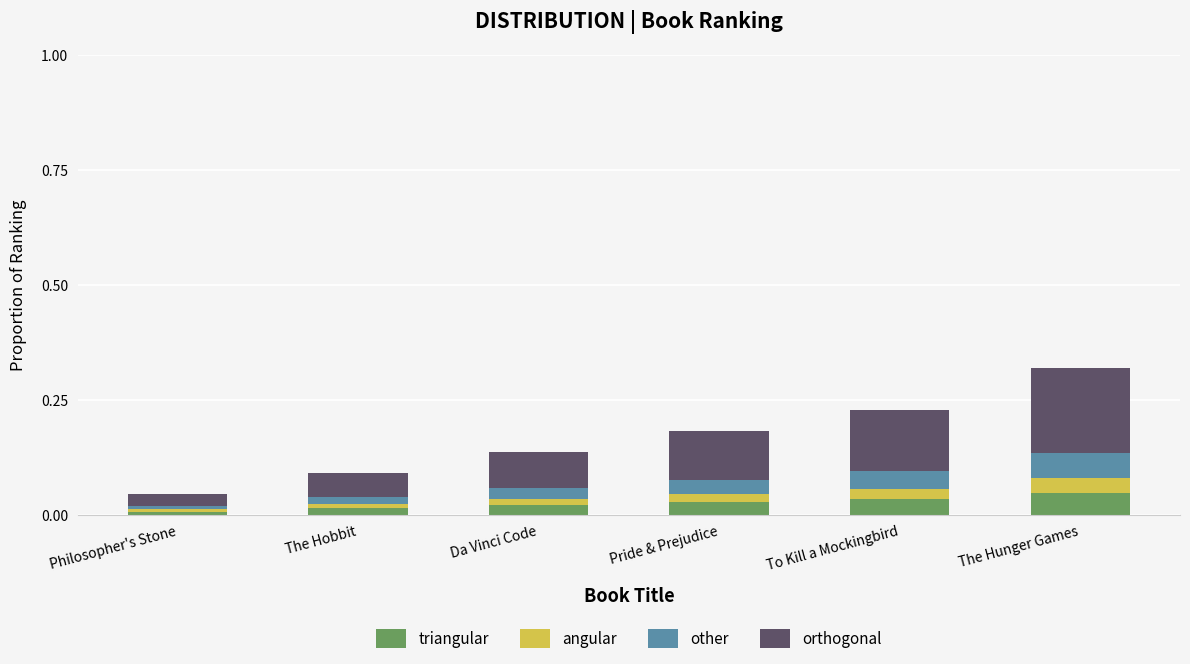

At which category is the sum across all series the highest?

The Hunger Games